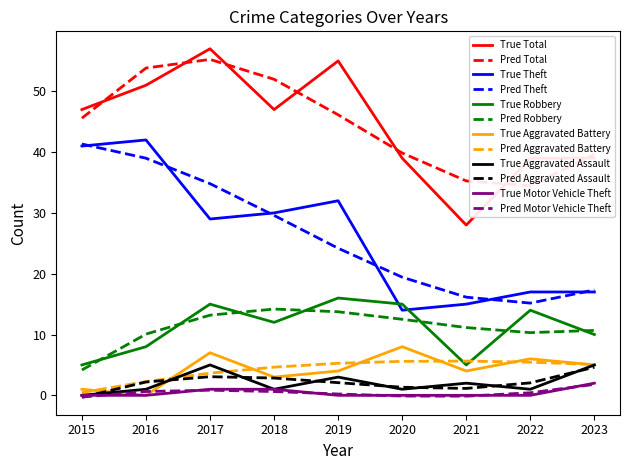

Between 2019 and 2022, which series saw the biggest shift?

Total